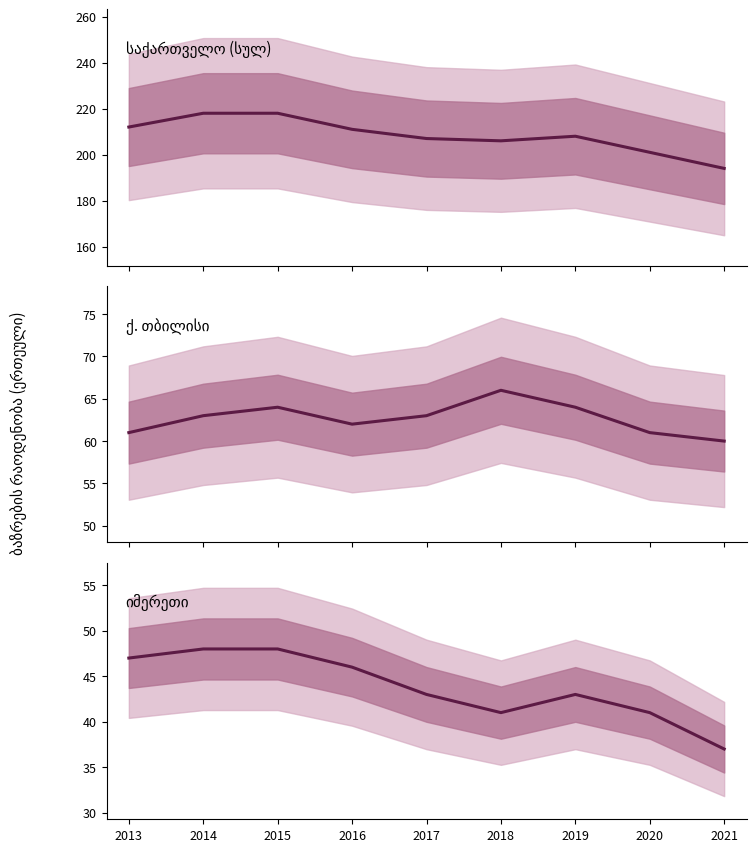

What is the minimum value shown in the chart?

37